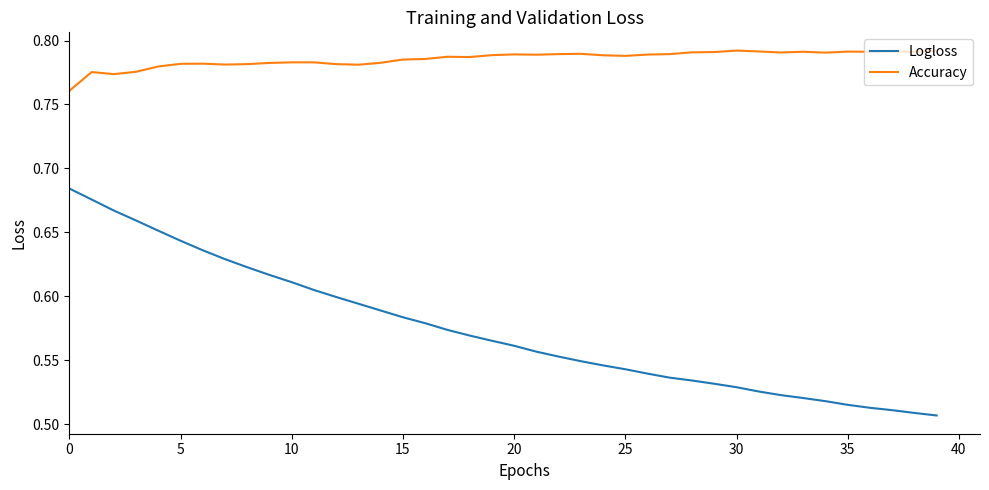

Count the number of data series in this chart.

2